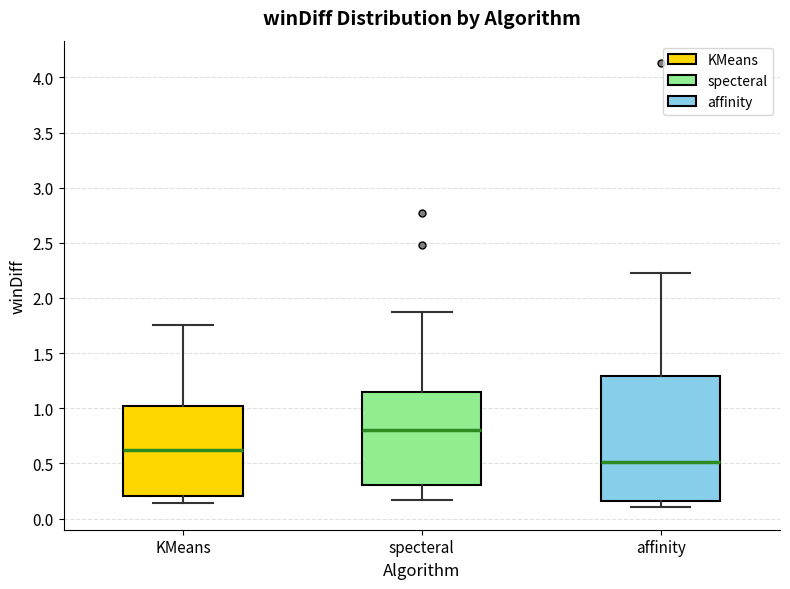

Which box has the highest median line?

specteral